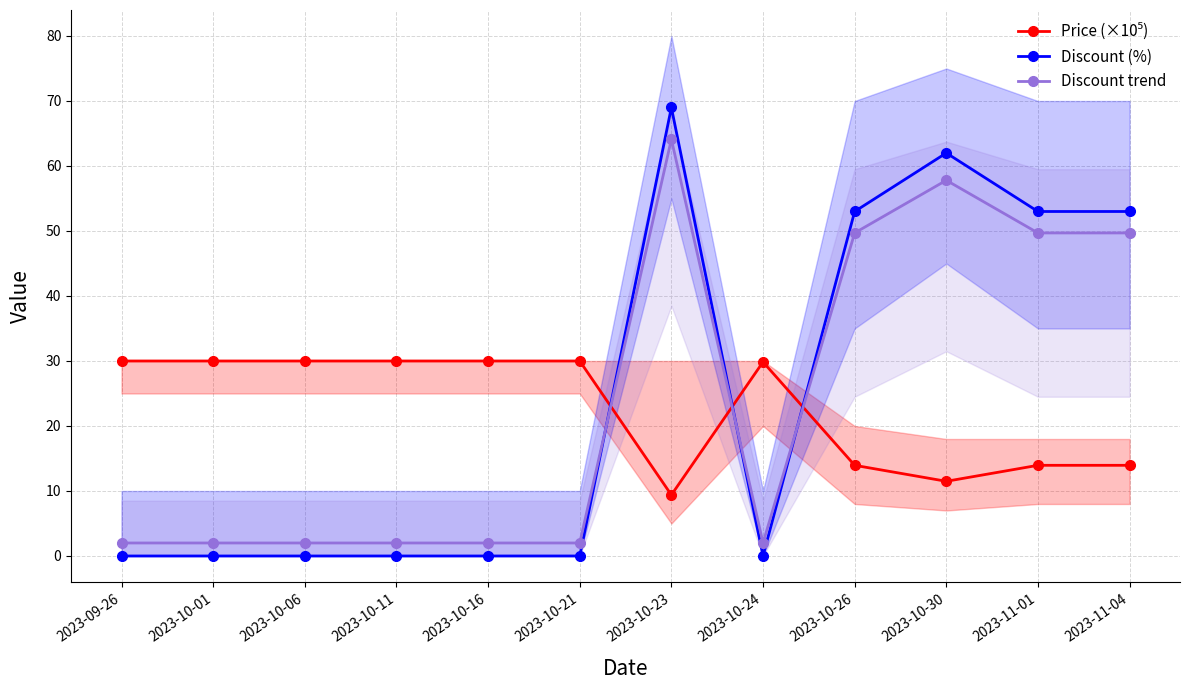

How many times do Discount (%) and Price (×10⁵) cross each other?

3